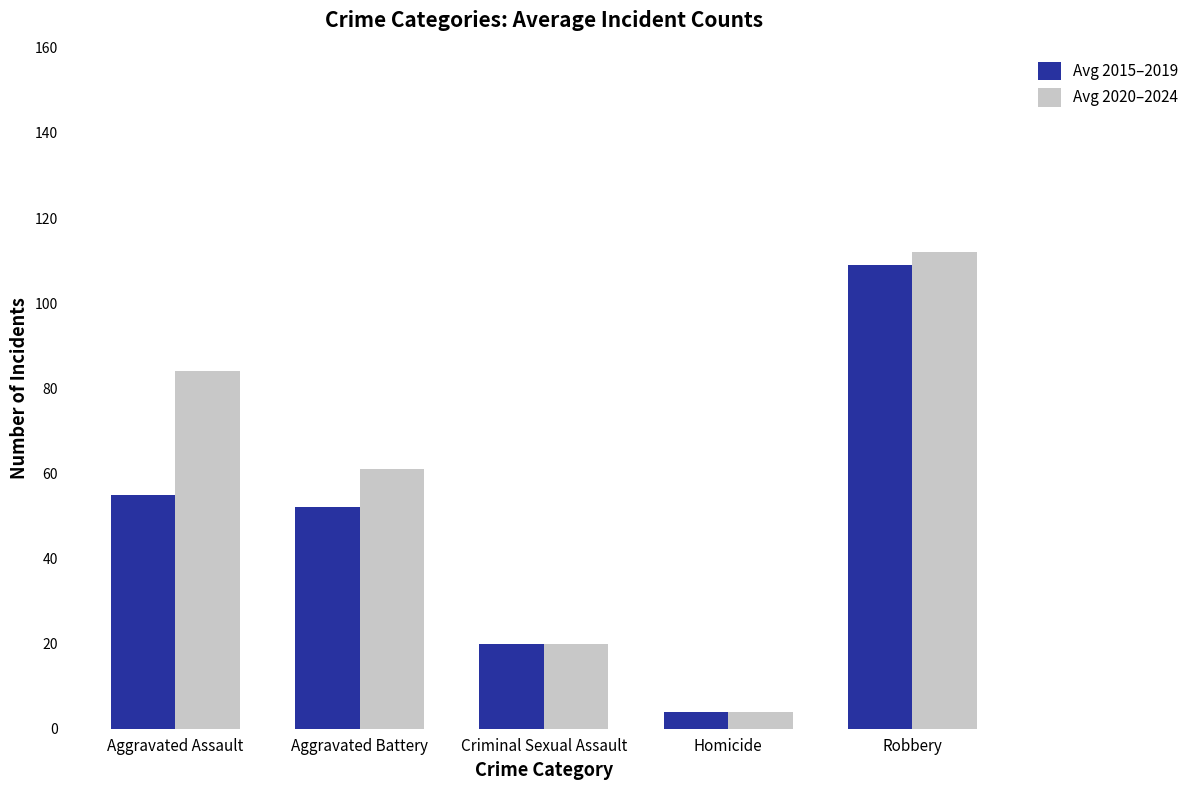

What is the approximate value of Avg 2020–2024 at Robbery, to the nearest 5?

110